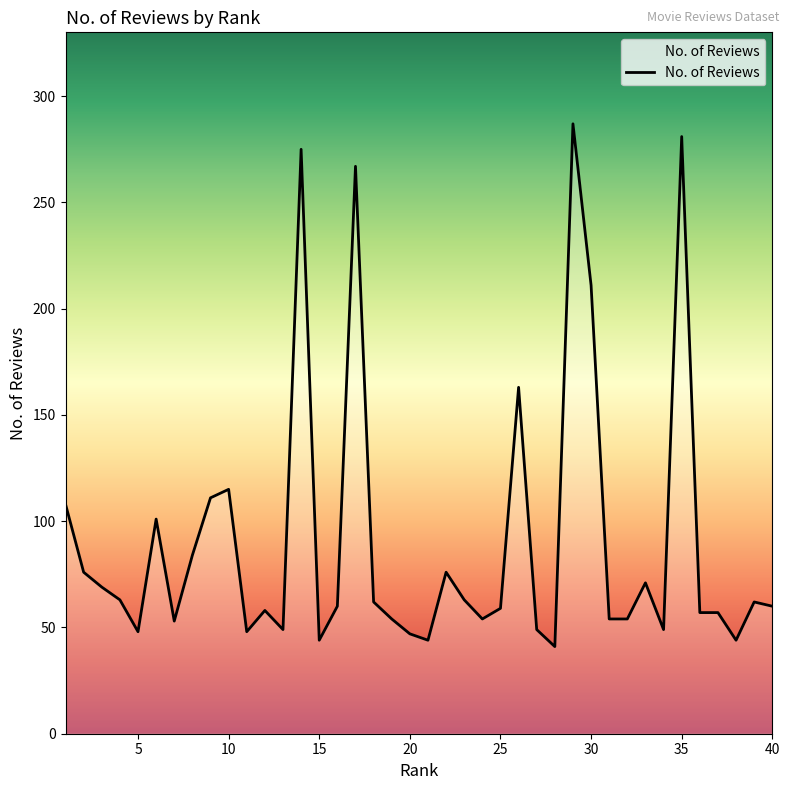

What is the minimum value shown in the chart?

41